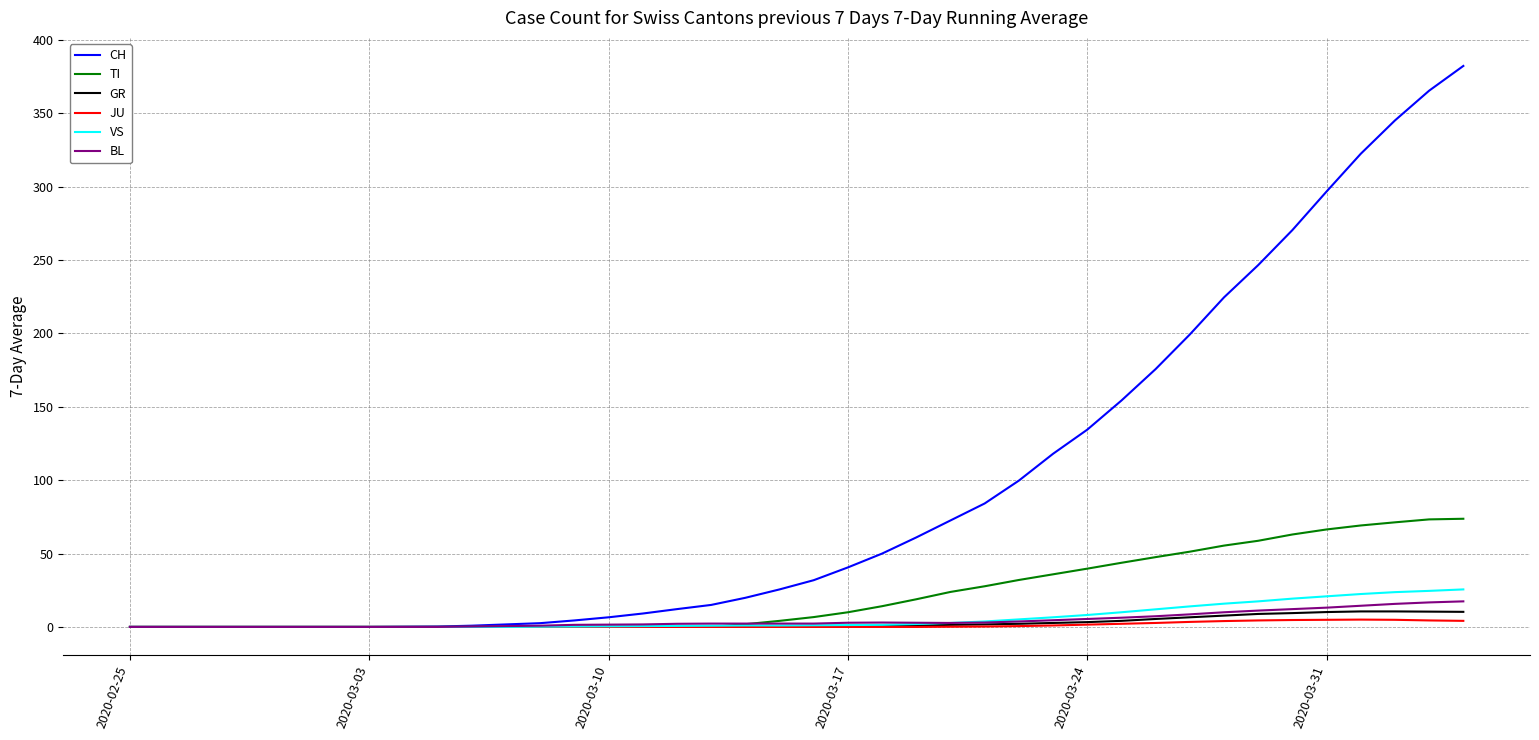

What is the sum of all BL values?

178.7